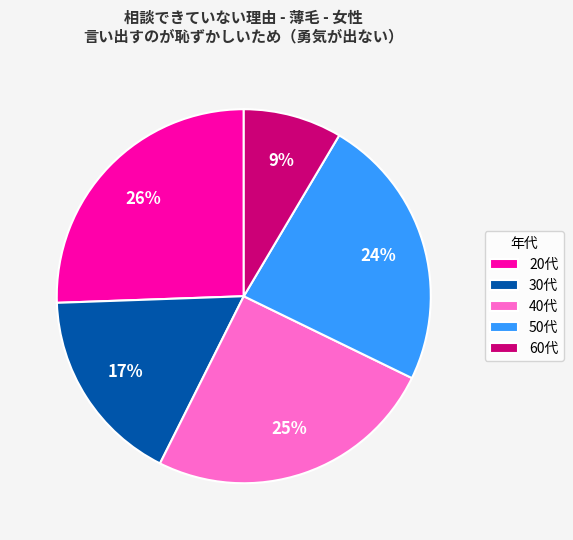

To the nearest percent, what is the combined percentage of 40代 and 60代?

34%